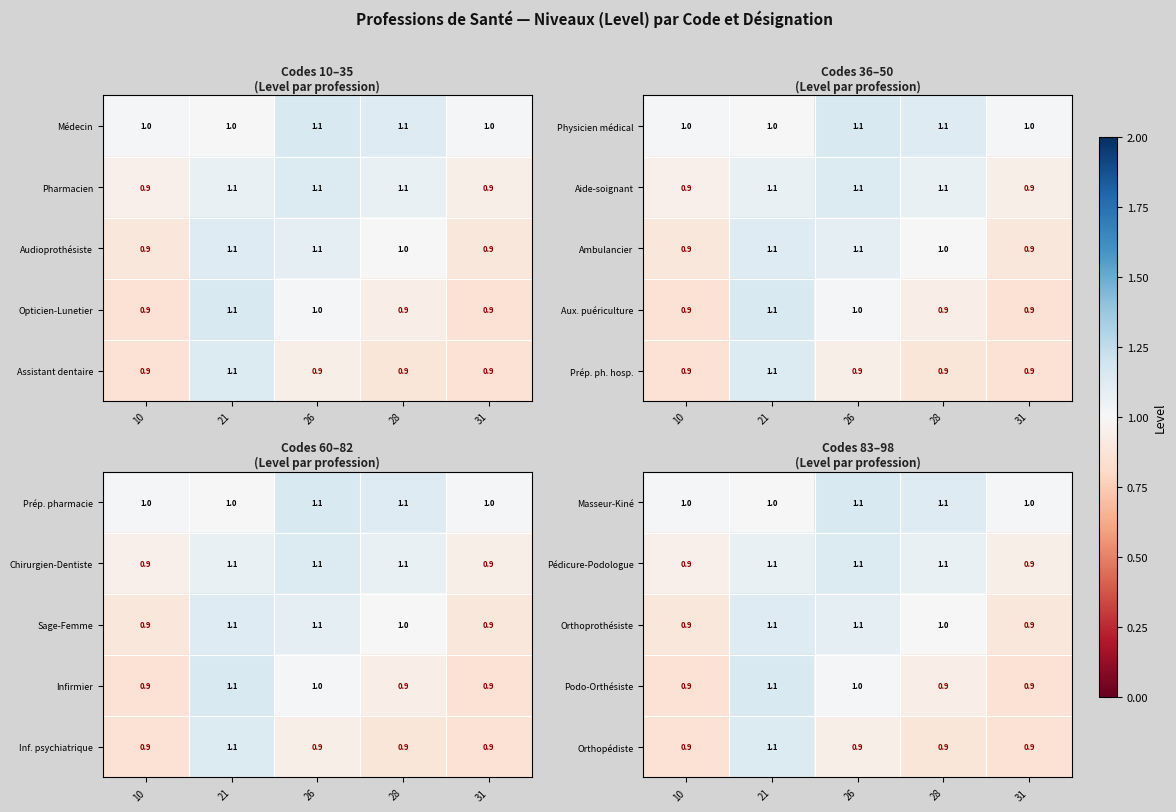

Count the Orthopédiste values in the range 0 to 1.

4